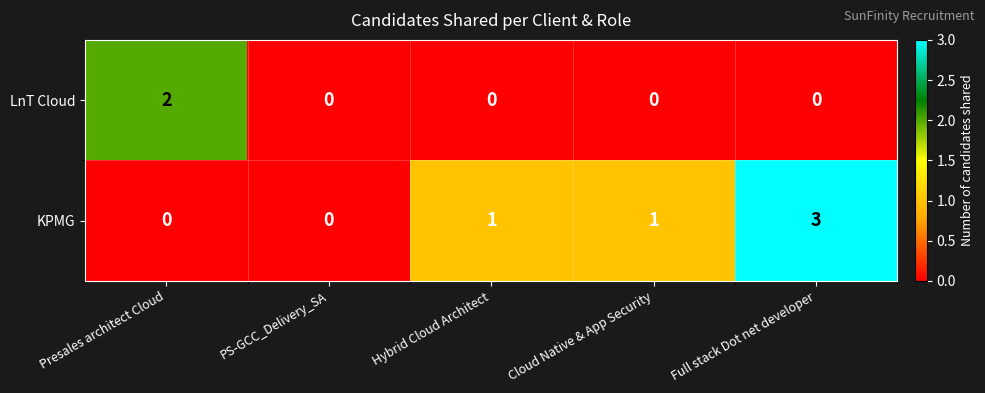

At Cloud Native & App Security, list the series in order from largest to smallest.

KPMG, LnT Cloud